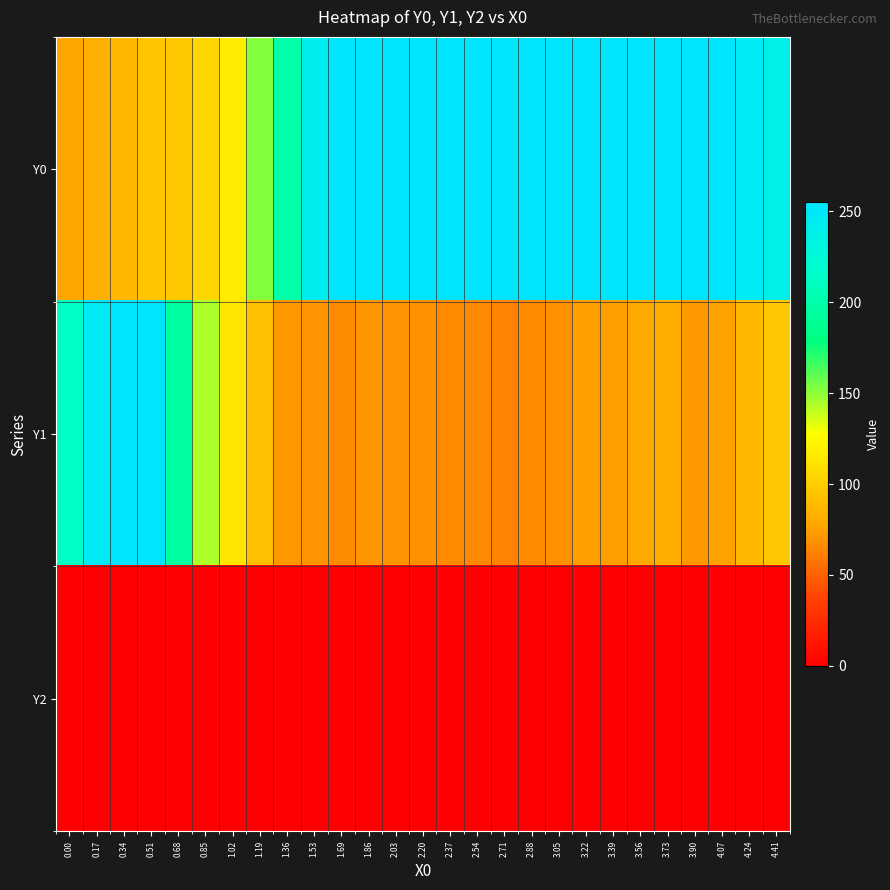

At which category is the sum across all series the highest?

0.51